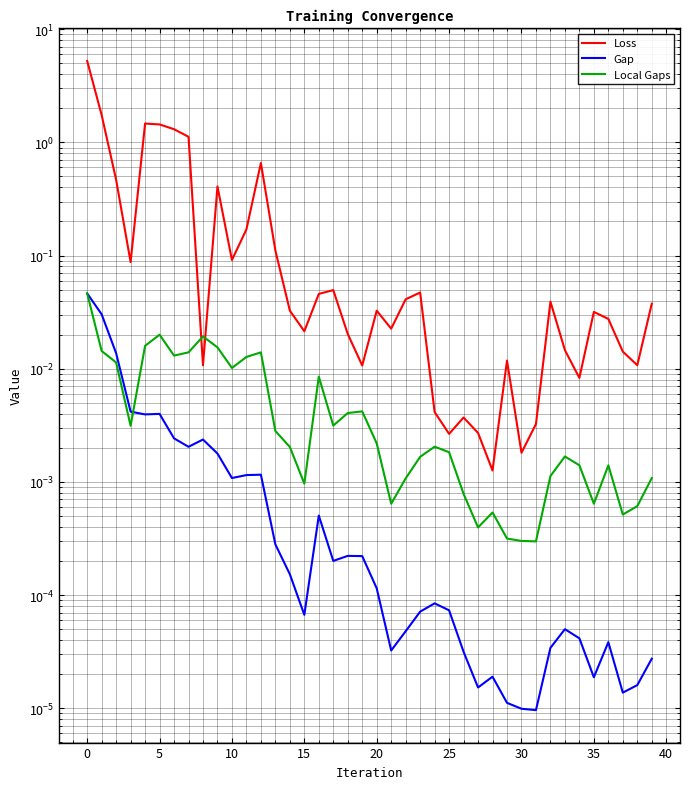

How many intersections are there between Gap and Local Gaps?

1